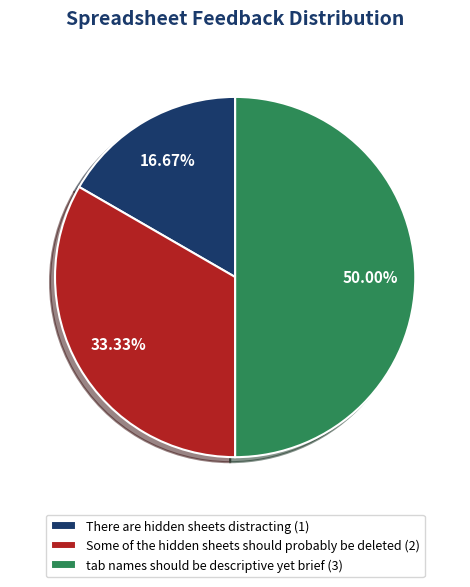

How many slices are in this pie chart?

3